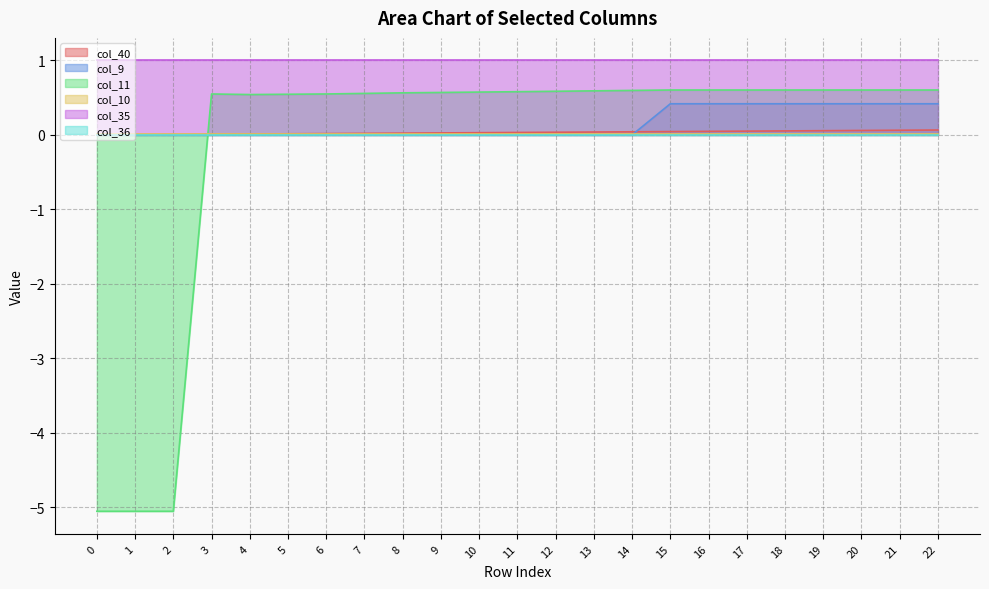

Which category has the highest value across all series?

15